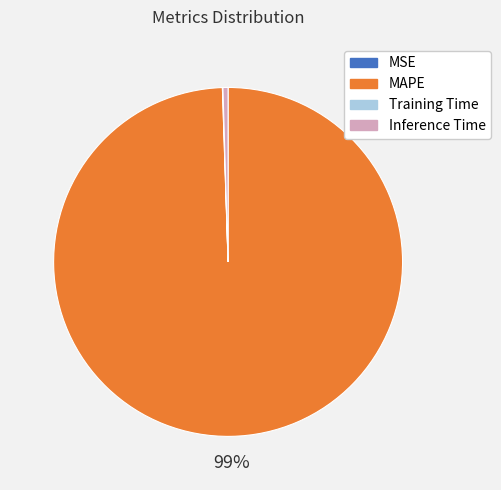

What is the largest slice in the pie chart?

MAPE